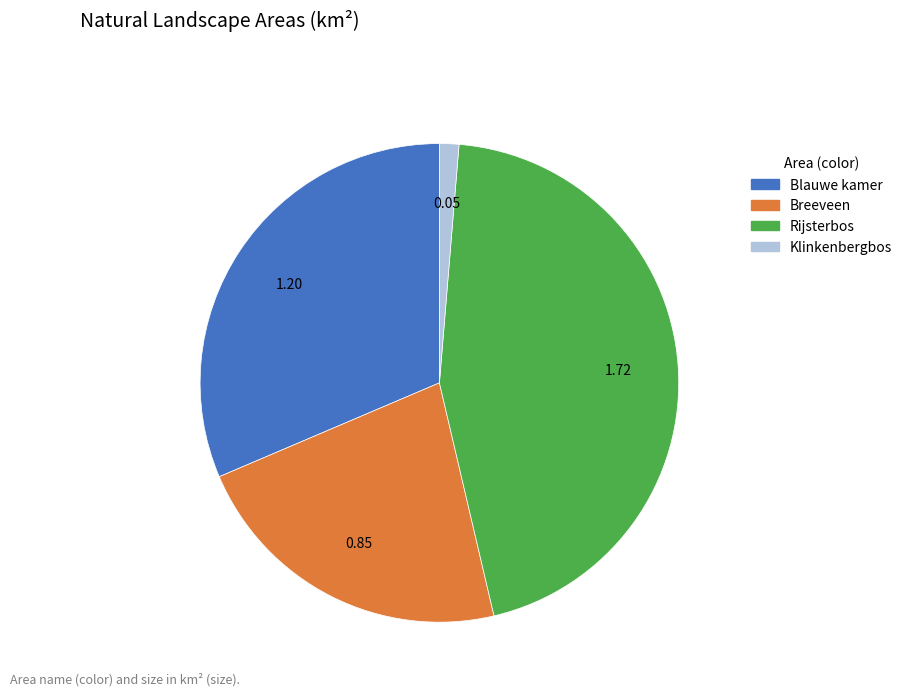

Is the sum of Klinkenbergbos and Rijsterbos greater than half?

No